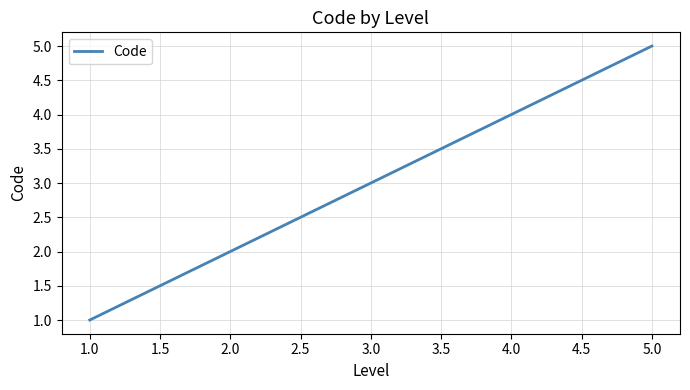

What is the difference between the maximum and minimum values?

4